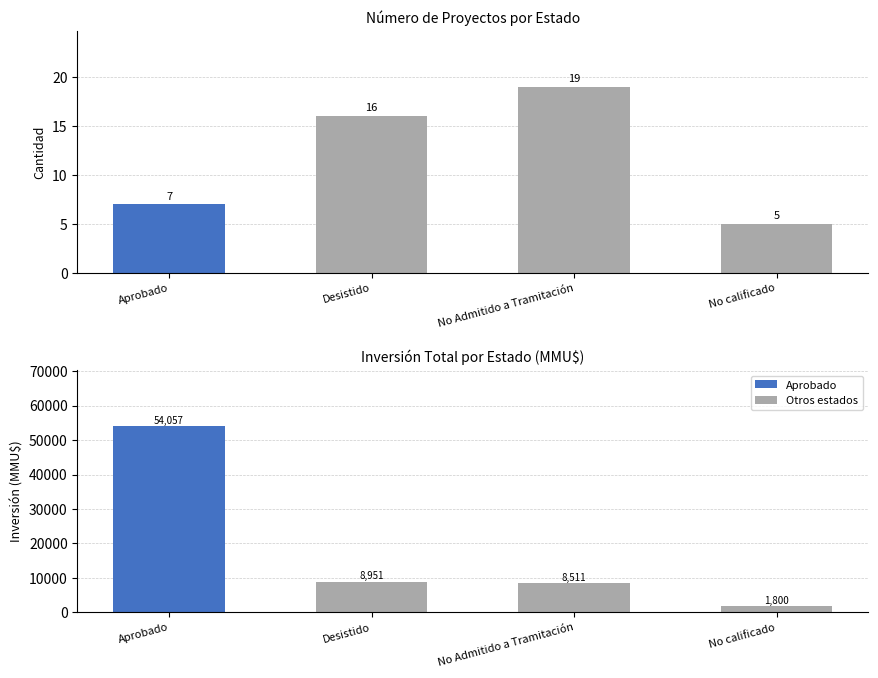

What is the label of the 4th bar from the left?

No calificado